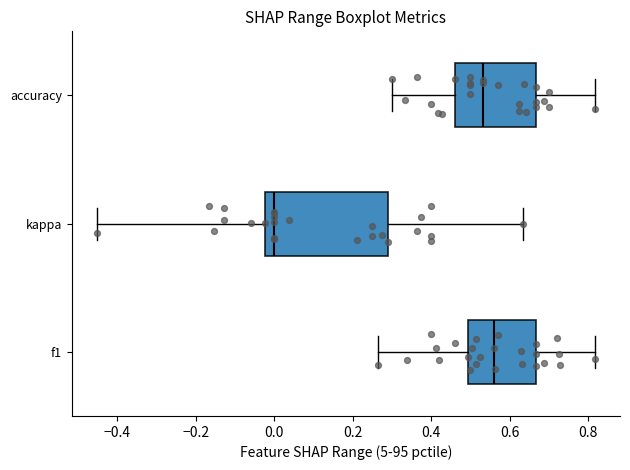

Reading bottom to top, transcribe this box plot: for each box, give where its median line is, the range the box spans, and where its two whiskers end, as read against the x-axis. The values are not printed on the chart, so give them approximately, as read against the axis.

f1: median 0.56, box 0.50 to 0.66, whiskers 0.26 to 0.82
kappa: median 0.00, box -0.02 to 0.30, whiskers -0.46 to 0.64
accuracy: median 0.54, box 0.46 to 0.66, whiskers 0.30 to 0.82